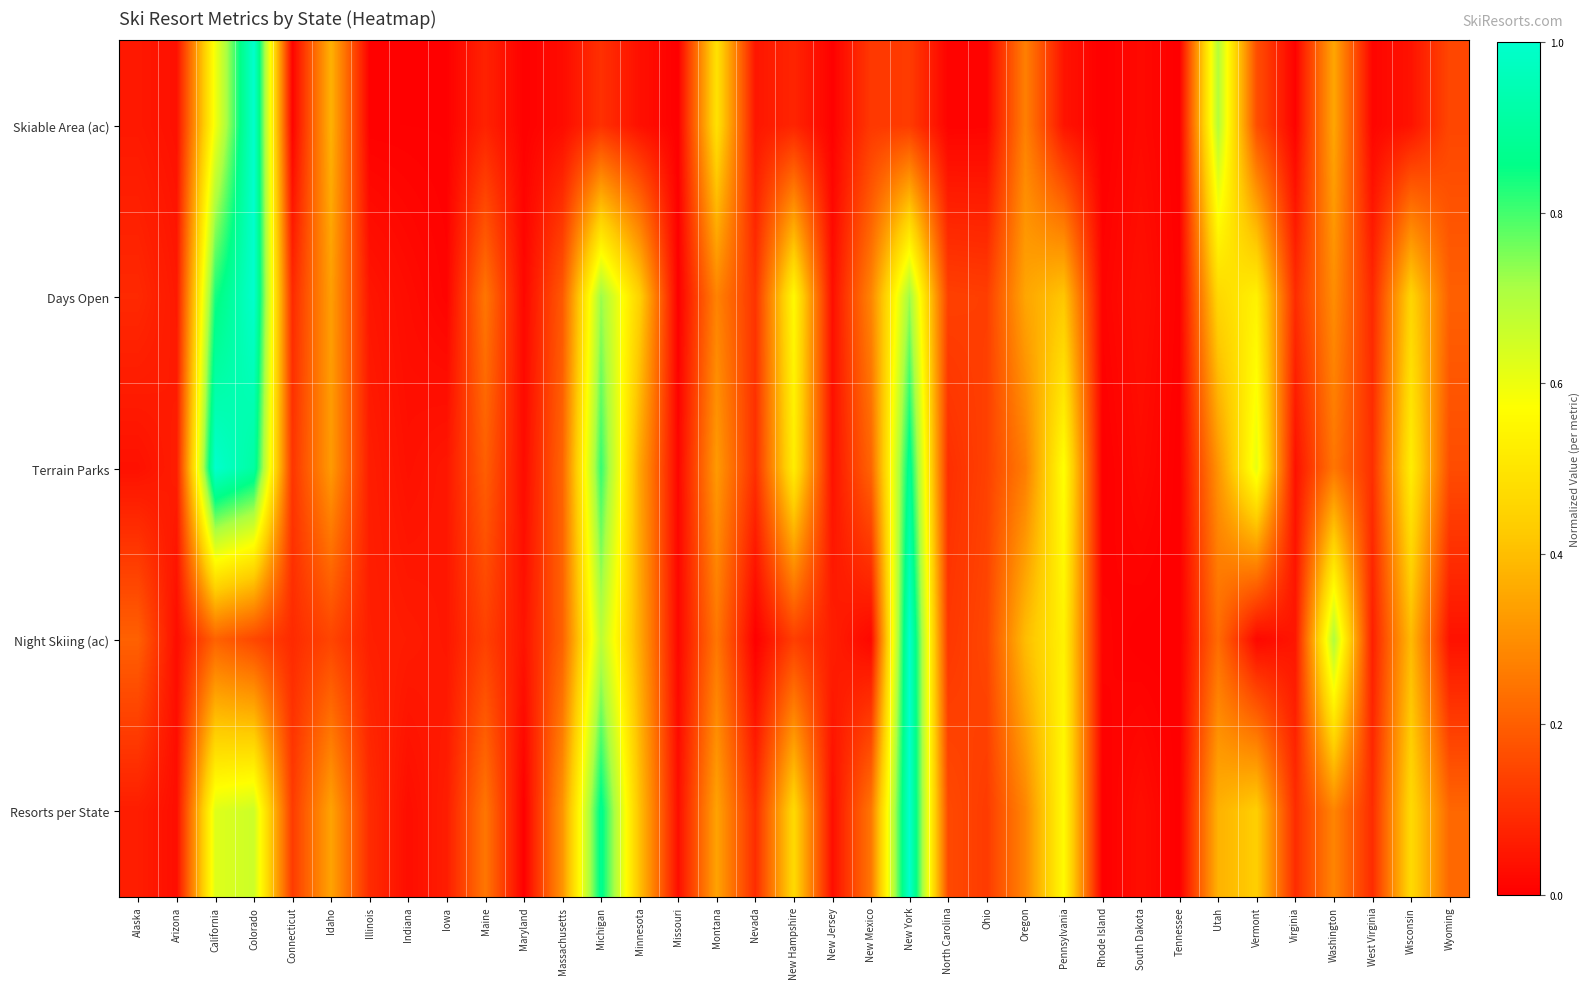

Reading left to right, transcribe all the data shown in this chart.

Skiable Area (ac): Alaska=0.1	Arizona=0.0	California=0.6	Colorado=1.0	Connecticut=0.0	Idaho=0.4	Illinois=0.0	Indiana=0.0	Iowa=0.0	Maine=0.1	Maryland=0.0	Massachusetts=0.0	Michigan=0.1	Minnesota=0.0	Missouri=0.0	Montana=0.5	Nevada=0.0	New Hampshire=0.1	New Jersey=0.0	New Mexico=0.1	New York=0.1	North Carolina=0.0	Ohio=0.0	Oregon=0.3	Pennsylvania=0.0	Rhode Island=0.0	South Dakota=0.0	Tennessee=0.0	Utah=0.7	Vermont=0.2	Virginia=0.0	Washington=0.4	West Virginia=0.0	Wisconsin=0.0	Wyoming=0.1
Days Open: Alaska=0.1	Arizona=0.1	California=0.8	Colorado=1.0	Connecticut=0.1	Idaho=0.3	Illinois=0.0	Indiana=0.0	Iowa=0.0	Maine=0.2	Maryland=0.0	Massachusetts=0.2	Michigan=0.7	Minnesota=0.4	Missouri=0.0	Montana=0.3	Nevada=0.1	New Hampshire=0.6	New Jersey=0.0	New Mexico=0.3	New York=0.7	North Carolina=0.1	Ohio=0.1	Oregon=0.3	Pennsylvania=0.4	Rhode Island=0.0	South Dakota=0.0	Tennessee=0.0	Utah=0.5	Vermont=0.5	Virginia=0.1	Washington=0.3	West Virginia=0.1	Wisconsin=0.5	Wyoming=0.2
Terrain Parks: Alaska=0.0	Arizona=0.1	California=1.0	Colorado=0.9	Connecticut=0.1	Idaho=0.3	Illinois=0.1	Indiana=0.0	Iowa=0.1	Maine=0.2	Maryland=0.0	Massachusetts=0.2	Michigan=0.8	Minnesota=0.3	Missouri=0.0	Montana=0.3	Nevada=0.1	New Hampshire=0.5	New Jersey=0.0	New Mexico=0.2	New York=0.9	North Carolina=0.1	Ohio=0.1	Oregon=0.3	Pennsylvania=0.6	Rhode Island=0.0	South Dakota=0.0	Tennessee=0.0	Utah=0.3	Vermont=0.6	Virginia=0.0	Washington=0.2	West Virginia=0.1	Wisconsin=0.5	Wyoming=0.2
Night Skiing (ac): Alaska=0.2	Arizona=0.0	California=0.2	Colorado=0.2	Connecticut=0.1	Idaho=0.1	Illinois=0.1	Indiana=0.1	Iowa=0.0	Maine=0.1	Maryland=0.0	Massachusetts=0.2	Michigan=0.7	Minnesota=0.4	Missouri=0.0	Montana=0.3	Nevada=0.0	New Hampshire=0.1	New Jersey=0.1	New Mexico=0.0	New York=1.0	North Carolina=0.1	Ohio=0.1	Oregon=0.4	Pennsylvania=0.5	Rhode Island=0.0	South Dakota=0.0	Tennessee=0.0	Utah=0.2	Vermont=0.0	Virginia=0.0	Washington=0.7	West Virginia=0.1	Wisconsin=0.4	Wyoming=0.0
Resorts per State: Alaska=0.1	Arizona=0.0	California=0.6	Colorado=0.7	Connecticut=0.1	Idaho=0.3	Illinois=0.1	Indiana=0.0	Iowa=0.1	Maine=0.2	Maryland=0.0	Massachusetts=0.3	Michigan=0.9	Minnesota=0.4	Missouri=0.0	Montana=0.3	Nevada=0.1	New Hampshire=0.5	New Jersey=0.0	New Mexico=0.2	New York=1.0	North Carolina=0.2	Ohio=0.1	Oregon=0.3	Pennsylvania=0.6	Rhode Island=0.0	South Dakota=0.0	Tennessee=0.0	Utah=0.4	Vermont=0.4	Virginia=0.1	Washington=0.3	West Virginia=0.1	Wisconsin=0.5	Wyoming=0.2